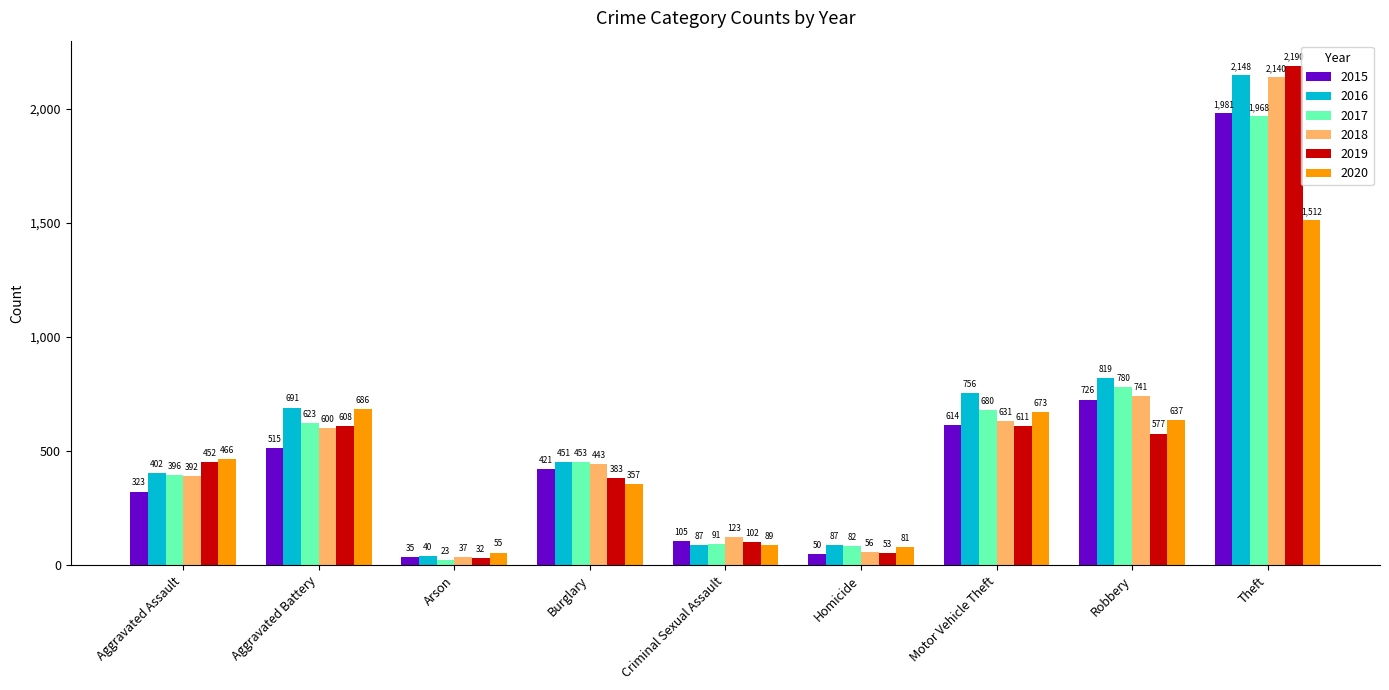

Which series has the largest total across all categories?

2016